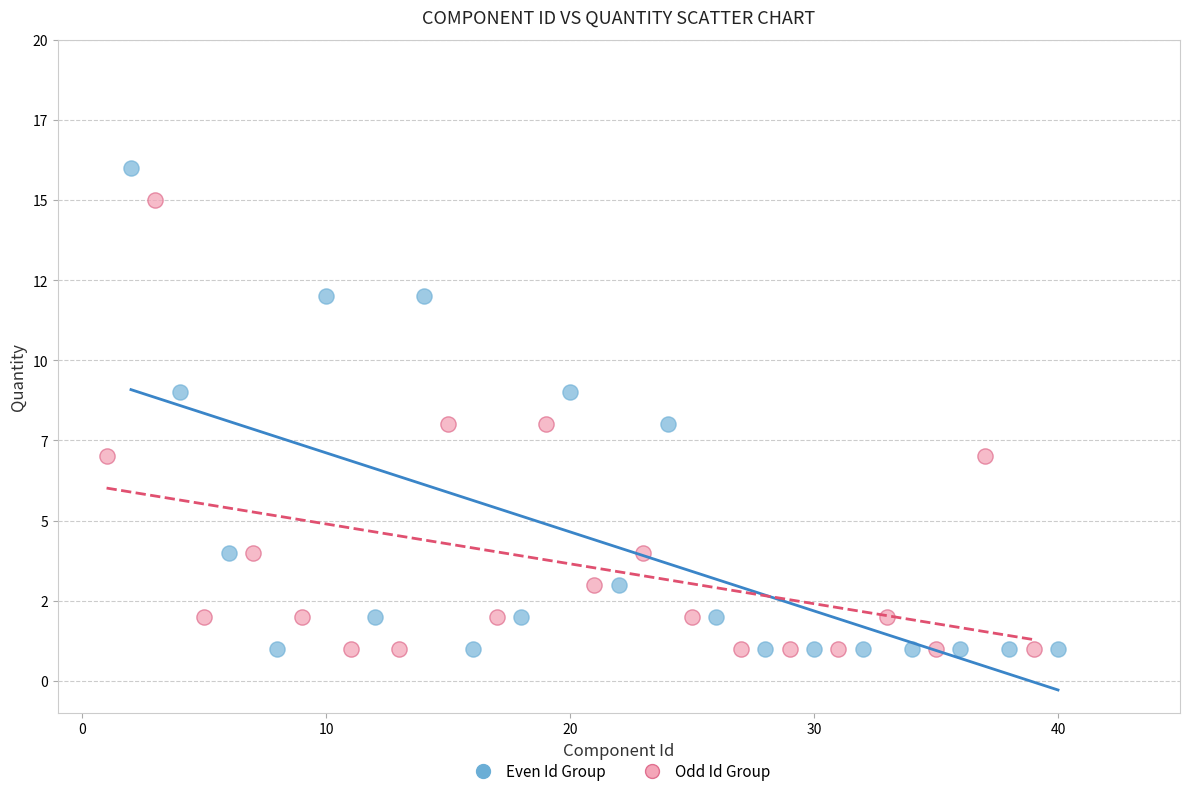

Which series contains the highest Y value?

Even Id Group